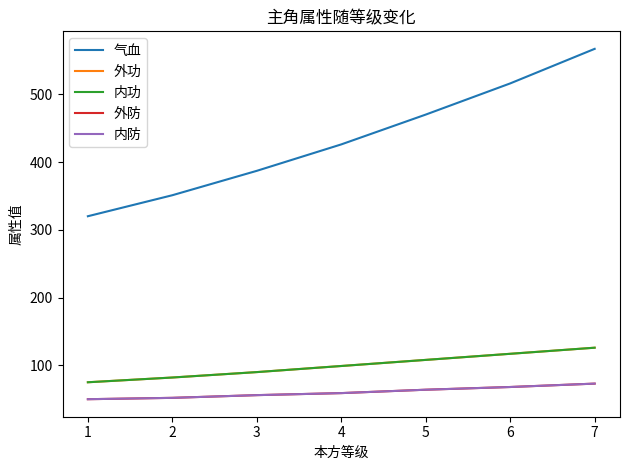

Does the chart display data point markers on the line(s)?

No